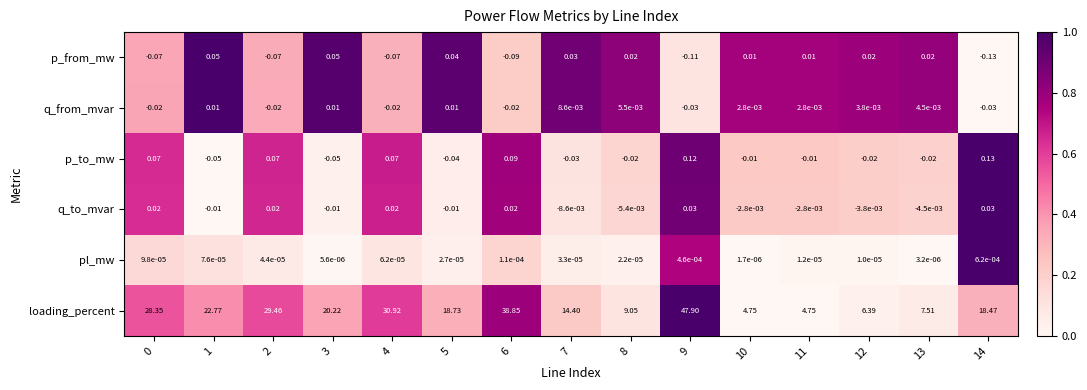

At 5, list the series in order from largest to smallest.

loading_percent, p_from_mw, q_from_mvar, pl_mw, q_to_mvar, p_to_mw